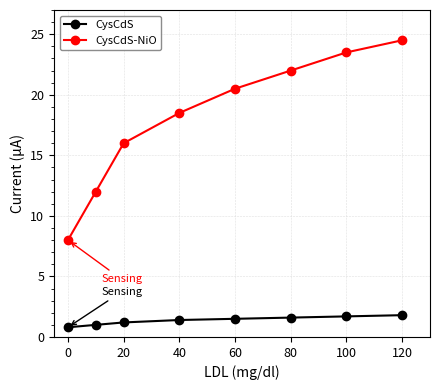

What is the value of the CysCdS-NiO point at the 4th from the left?

18.5